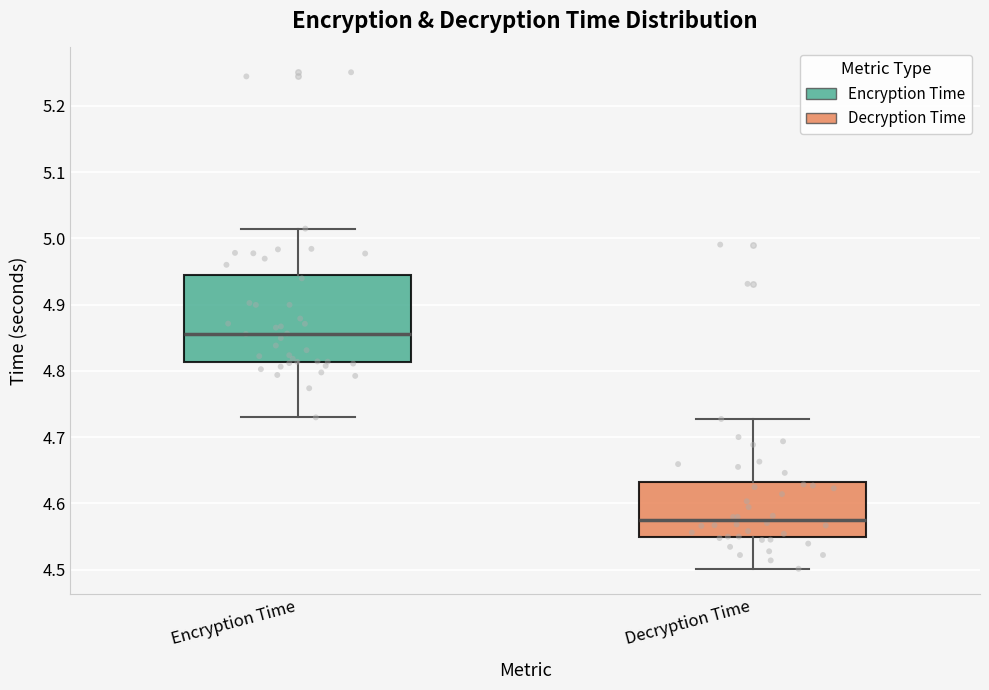

Comparing the boxes themselves (not the whiskers), which one is the tallest?

Encryption Time